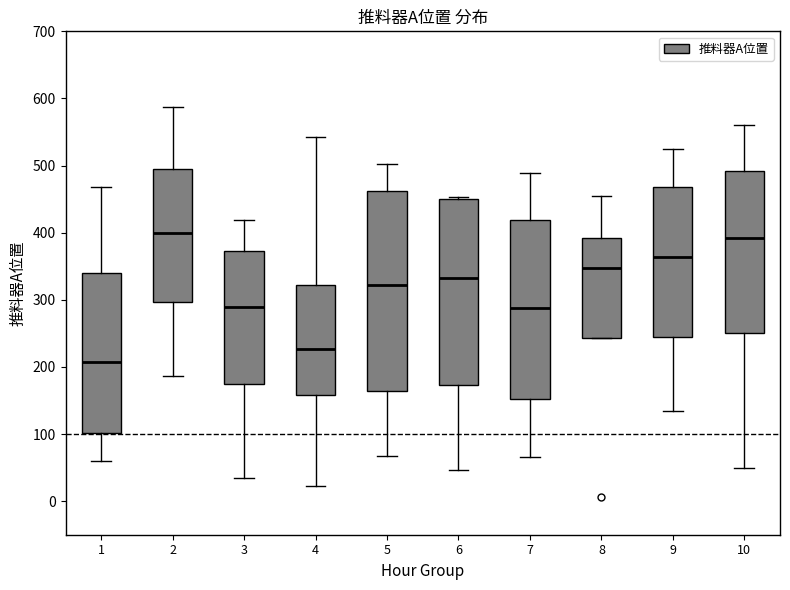

Reading left to right, read every box against the y-axis: the position of its median line, the range the box covers, and the ends of its whiskers. The values are not printed on the chart, so give them approximately, as read against the axis.

1: median 210, box 100 to 340, whiskers 60 to 470
2: median 400, box 300 to 500, whiskers 190 to 590
3: median 290, box 170 to 370, whiskers 30 to 420
4: median 230, box 160 to 320, whiskers 20 to 540
5: median 320, box 160 to 460, whiskers 70 to 500
6: median 330, box 170 to 450, whiskers 50 to 450 (just above the box's upper edge)
7: median 290, box 150 to 420, whiskers 70 to 490
8: median 350, box 240 to 390, whiskers 240 to 450
9: median 360, box 240 to 470, whiskers 130 to 520
10: median 390, box 250 to 490, whiskers 50 to 560